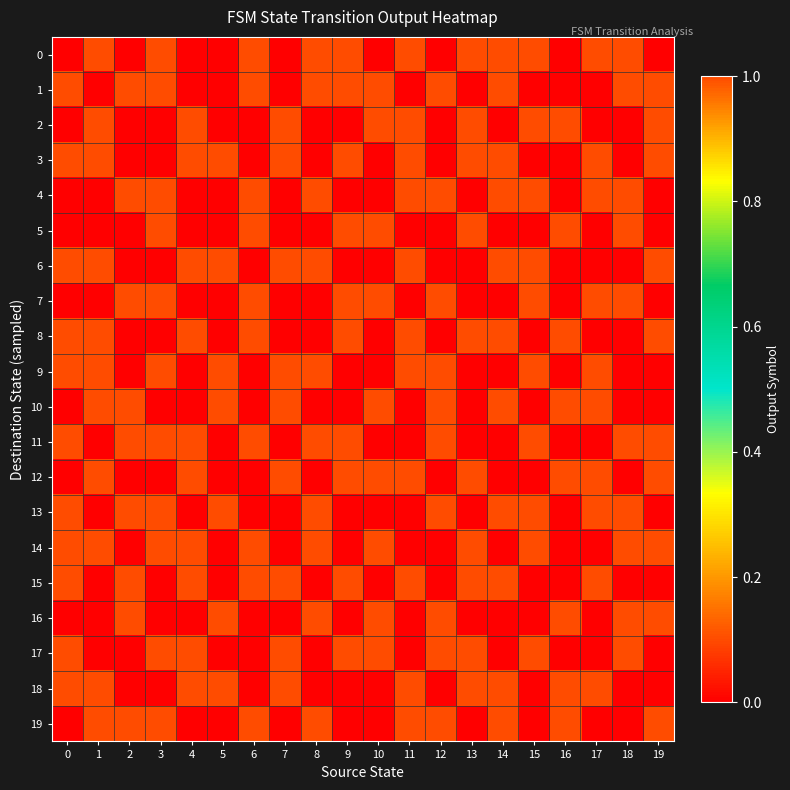

Reading right to left, extract all data points from this chart.

0: 19=0	18=1	17=1	16=0	15=1	14=1	13=1	12=0	11=1	10=0	9=1	8=1	7=0	6=1	5=0	4=0	3=1	2=0	1=1	0=0
1: 19=1	18=1	17=0	16=0	15=0	14=1	13=0	12=1	11=0	10=1	9=1	8=1	7=0	6=1	5=0	4=0	3=1	2=1	1=0	0=1
2: 19=1	18=0	17=0	16=1	15=1	14=0	13=1	12=0	11=1	10=1	9=0	8=0	7=1	6=0	5=0	4=1	3=0	2=0	1=1	0=0
3: 19=1	18=0	17=1	16=0	15=0	14=1	13=1	12=0	11=1	10=0	9=1	8=0	7=1	6=0	5=1	4=1	3=0	2=0	1=1	0=1
4: 19=0	18=1	17=1	16=0	15=1	14=1	13=0	12=1	11=1	10=0	9=0	8=1	7=0	6=1	5=0	4=0	3=1	2=1	1=0	0=0
5: 19=0	18=1	17=0	16=1	15=0	14=0	13=1	12=0	11=0	10=1	9=1	8=0	7=0	6=1	5=0	4=0	3=1	2=0	1=0	0=0
6: 19=1	18=0	17=0	16=0	15=1	14=1	13=0	12=0	11=1	10=0	9=0	8=1	7=1	6=0	5=1	4=1	3=0	2=0	1=1	0=1
7: 19=0	18=1	17=1	16=0	15=1	14=0	13=0	12=1	11=0	10=1	9=1	8=0	7=0	6=1	5=0	4=0	3=1	2=1	1=0	0=0
8: 19=1	18=0	17=0	16=1	15=0	14=1	13=1	12=0	11=1	10=0	9=1	8=0	7=0	6=1	5=0	4=1	3=0	2=0	1=1	0=1
9: 19=0	18=0	17=1	16=0	15=1	14=0	13=0	12=1	11=1	10=0	9=0	8=1	7=1	6=0	5=1	4=0	3=1	2=0	1=1	0=1
10: 19=0	18=0	17=1	16=1	15=0	14=1	13=0	12=1	11=0	10=1	9=0	8=0	7=1	6=0	5=1	4=0	3=0	2=1	1=1	0=0
11: 19=1	18=1	17=0	16=0	15=1	14=0	13=0	12=1	11=0	10=0	9=1	8=1	7=0	6=1	5=0	4=1	3=1	2=1	1=0	0=1
12: 19=1	18=0	17=1	16=1	15=0	14=0	13=1	12=0	11=1	10=1	9=1	8=0	7=1	6=0	5=0	4=1	3=0	2=0	1=1	0=0
13: 19=0	18=1	17=1	16=0	15=1	14=1	13=0	12=1	11=0	10=0	9=0	8=1	7=0	6=0	5=1	4=0	3=1	2=1	1=0	0=1
14: 19=1	18=1	17=0	16=0	15=1	14=0	13=1	12=0	11=0	10=1	9=0	8=1	7=0	6=1	5=0	4=1	3=1	2=0	1=1	0=1
15: 19=0	18=0	17=1	16=0	15=0	14=1	13=1	12=0	11=1	10=0	9=1	8=0	7=1	6=1	5=0	4=1	3=0	2=1	1=0	0=1
16: 19=1	18=1	17=0	16=1	15=0	14=0	13=0	12=1	11=0	10=1	9=0	8=1	7=0	6=0	5=1	4=0	3=0	2=1	1=0	0=0
17: 19=0	18=1	17=0	16=0	15=1	14=0	13=1	12=1	11=0	10=1	9=1	8=0	7=1	6=0	5=0	4=1	3=1	2=0	1=0	0=1
18: 19=0	18=0	17=1	16=1	15=0	14=1	13=1	12=0	11=1	10=0	9=0	8=0	7=1	6=0	5=1	4=1	3=0	2=0	1=1	0=1
19: 19=1	18=0	17=0	16=1	15=0	14=1	13=0	12=1	11=1	10=0	9=0	8=1	7=0	6=1	5=0	4=0	3=1	2=1	1=1	0=0